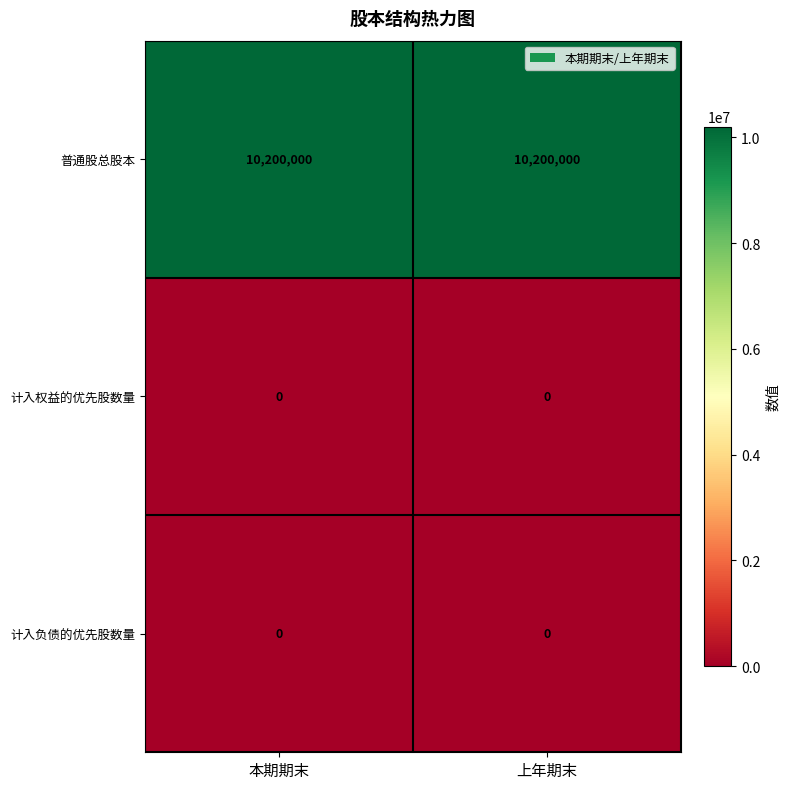

What is the spread (max minus min) of values at 上年期末?

10200000